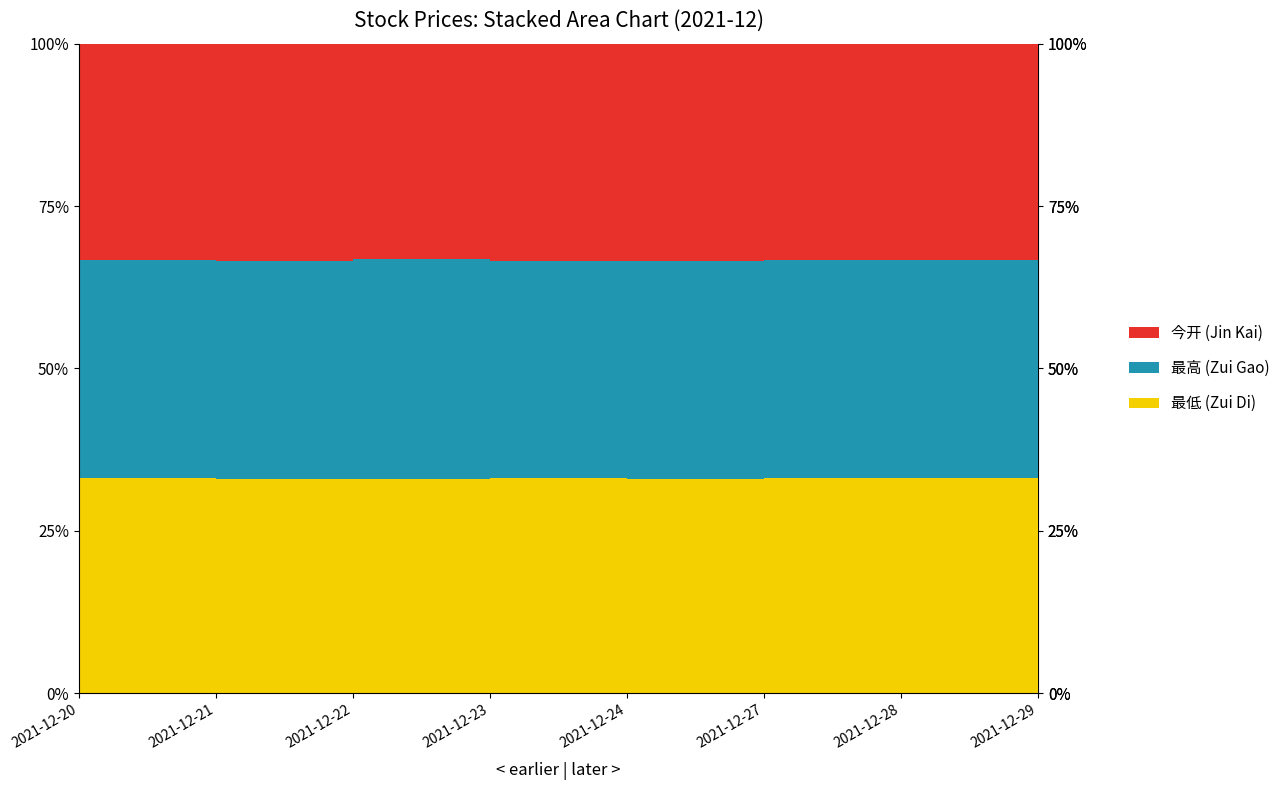

Reading left to right, what are all the values shown in this chart?

jin_kai: 2021-12-20=13.0	2021-12-21=13.0	2021-12-22=13.0	2021-12-23=13.1	2021-12-24=13.1	2021-12-27=12.9	2021-12-28=13.0	2021-12-29=12.9
zui_gao: 2021-12-20=13.1	2021-12-21=13.1	2021-12-22=13.3	2021-12-23=13.1	2021-12-24=13.1	2021-12-27=13.0	2021-12-28=13.0	2021-12-29=12.9
zui_di: 2021-12-20=12.9	2021-12-21=12.8	2021-12-22=12.9	2021-12-23=12.9	2021-12-24=12.9	2021-12-27=12.9	2021-12-28=12.9	2021-12-29=12.8